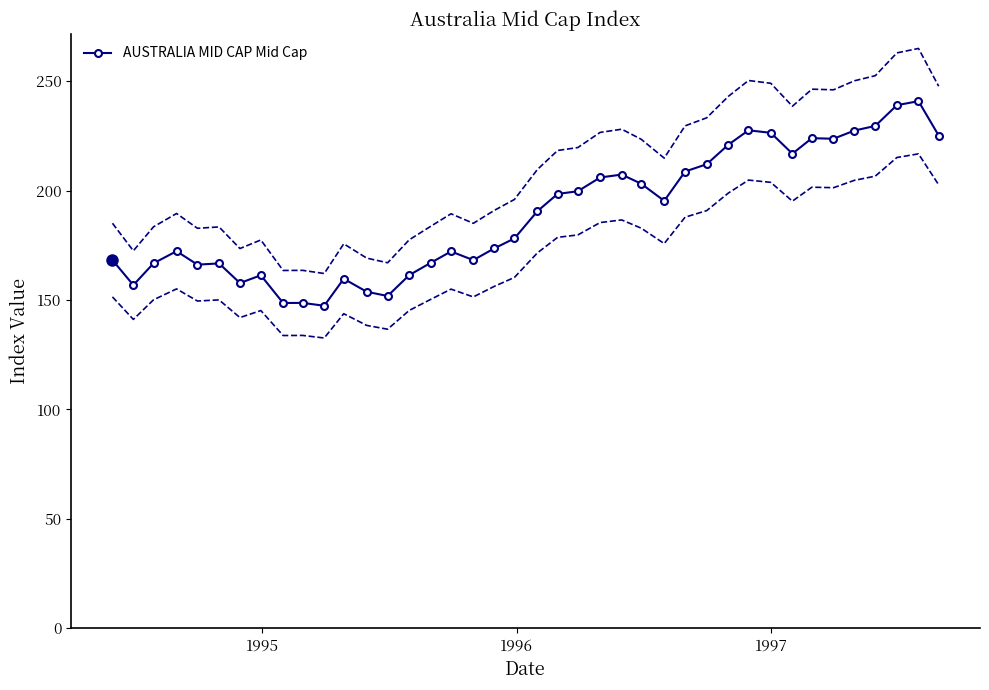

What is the difference between the second highest and second lowest values?

90.4